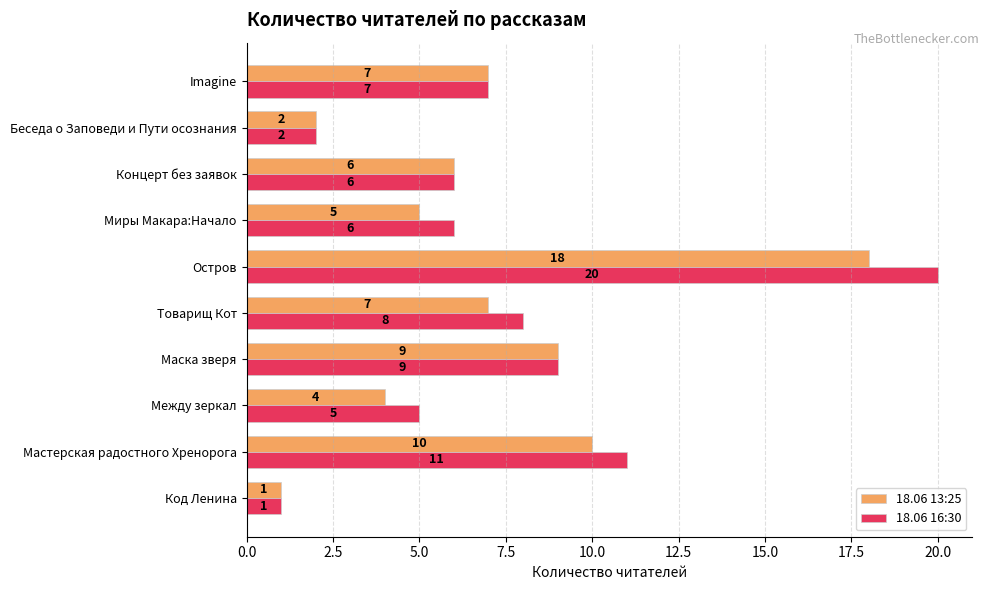

Is the value of 18.06 16:30 at Imagine greater than the value of 18.06 13:25 at Концерт без заявок?

Yes